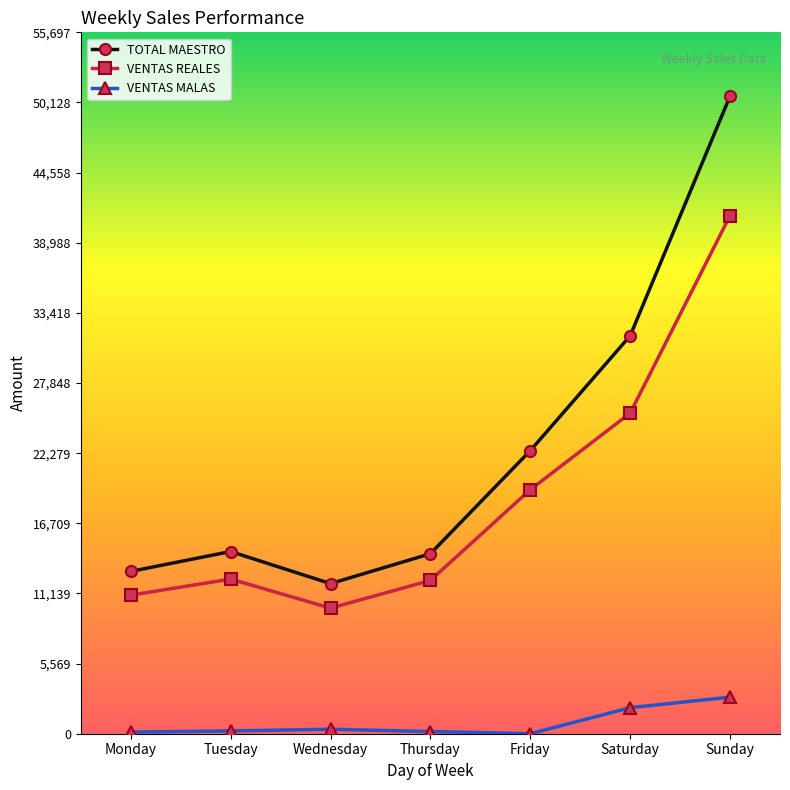

Count the number of categories in the chart.

7